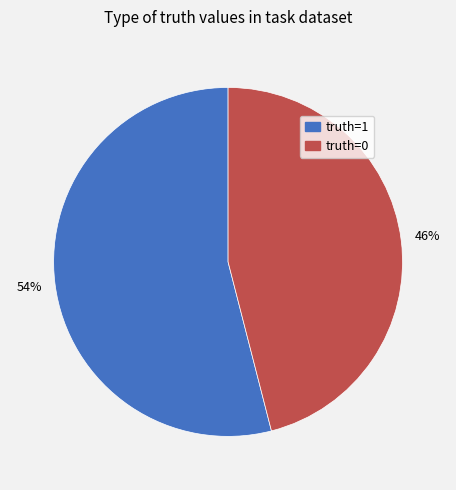

True or false: truth=1 accounts for 54% of the total.

True